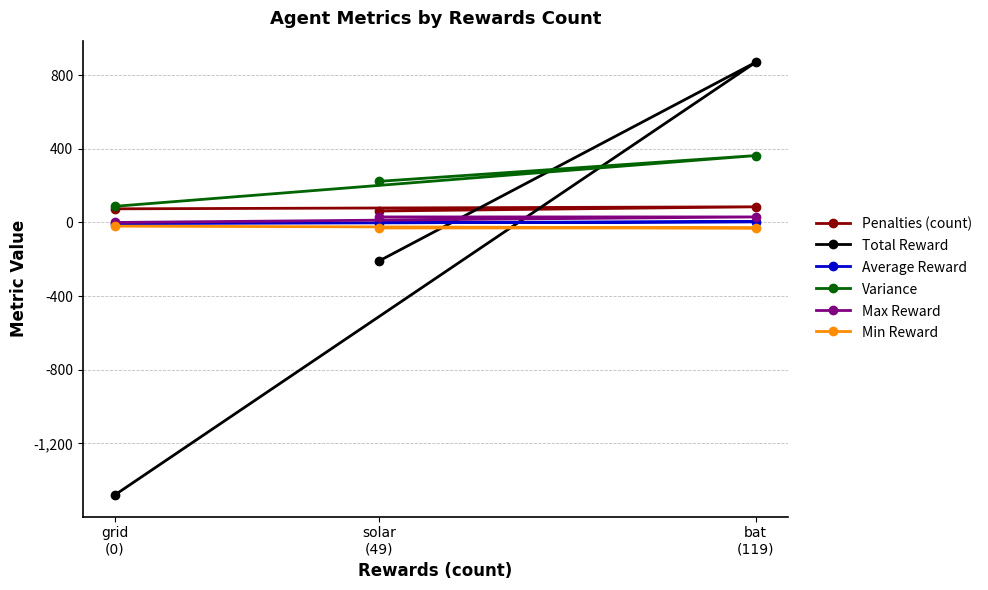

What is the value of the Total Reward point at the 2nd from the left?

-210.0